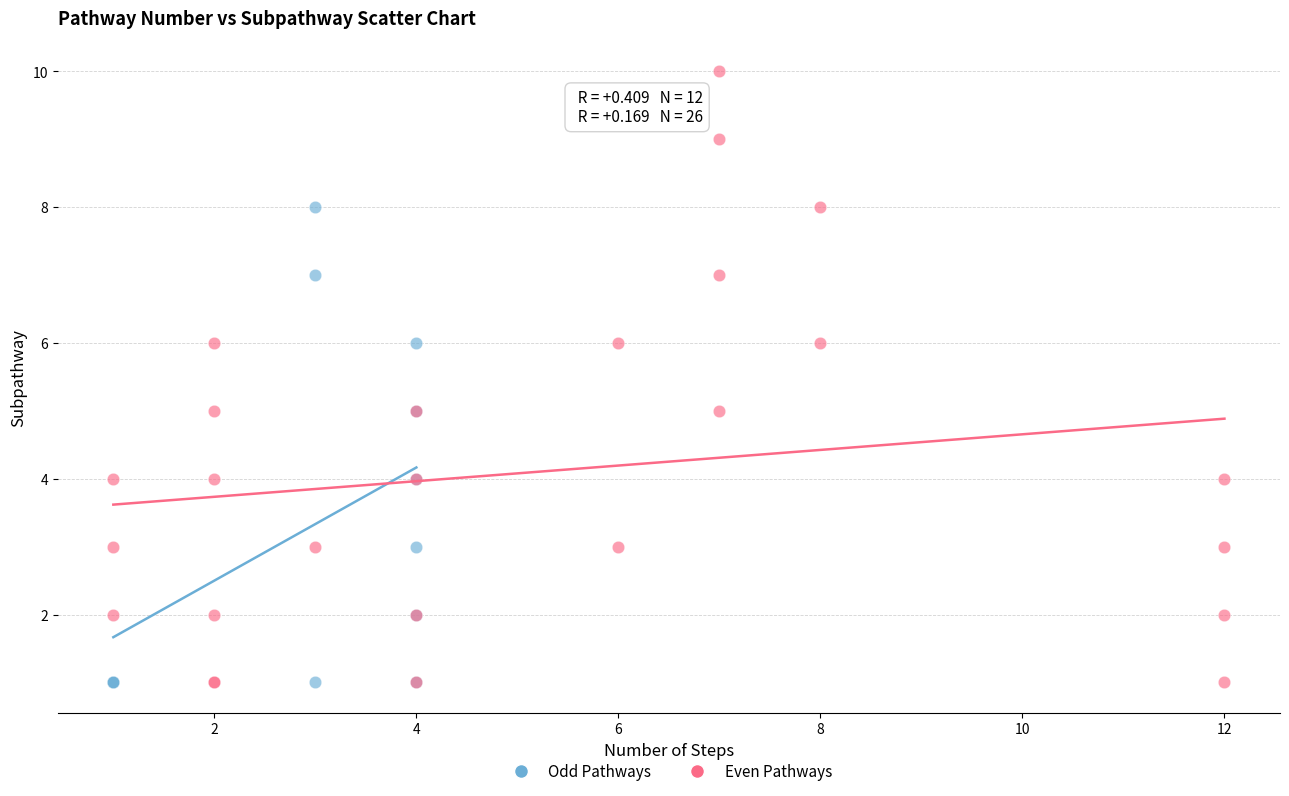

Which series reaches the maximum Y coordinate?

Even Pathways